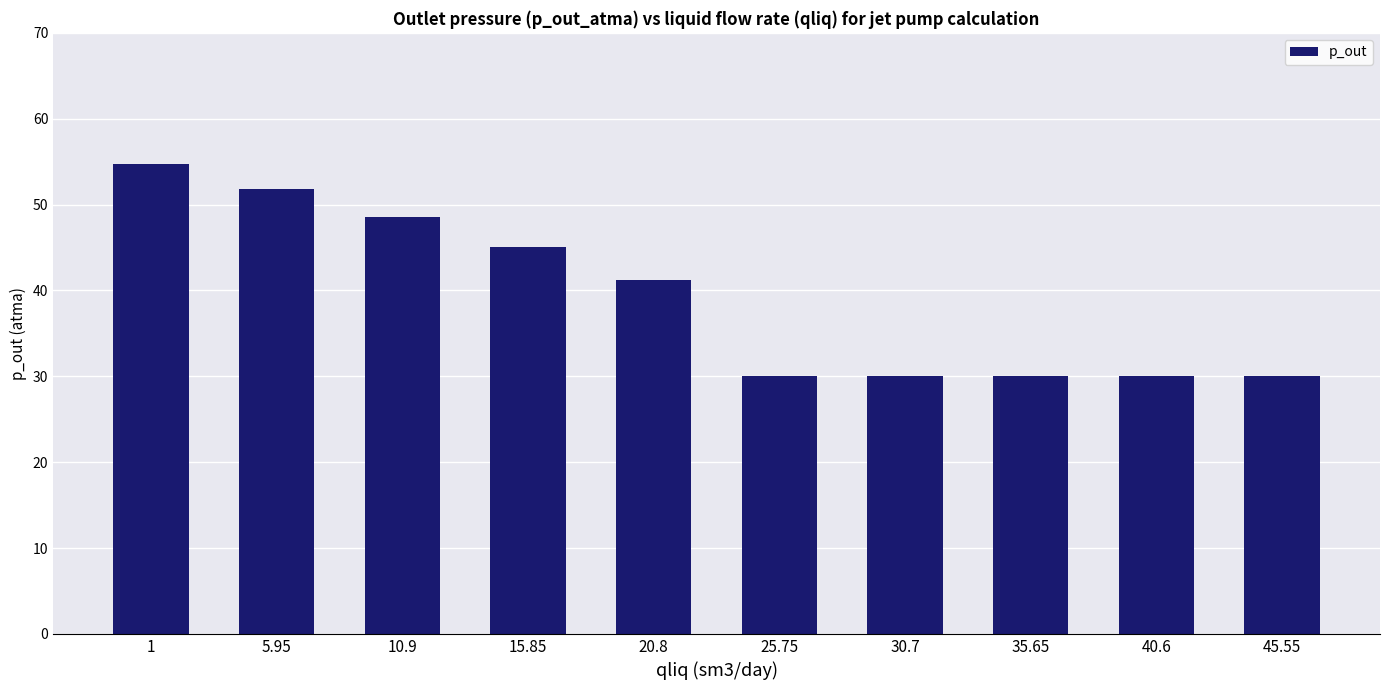

Does the chart contain stacked bars?

No